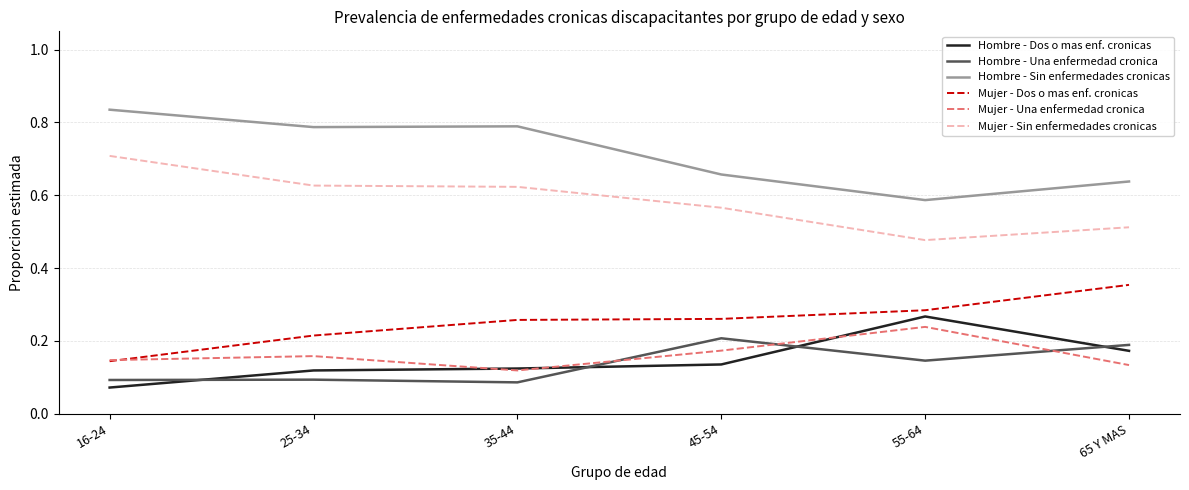

What is the total value across all series at 55-64?

2.0